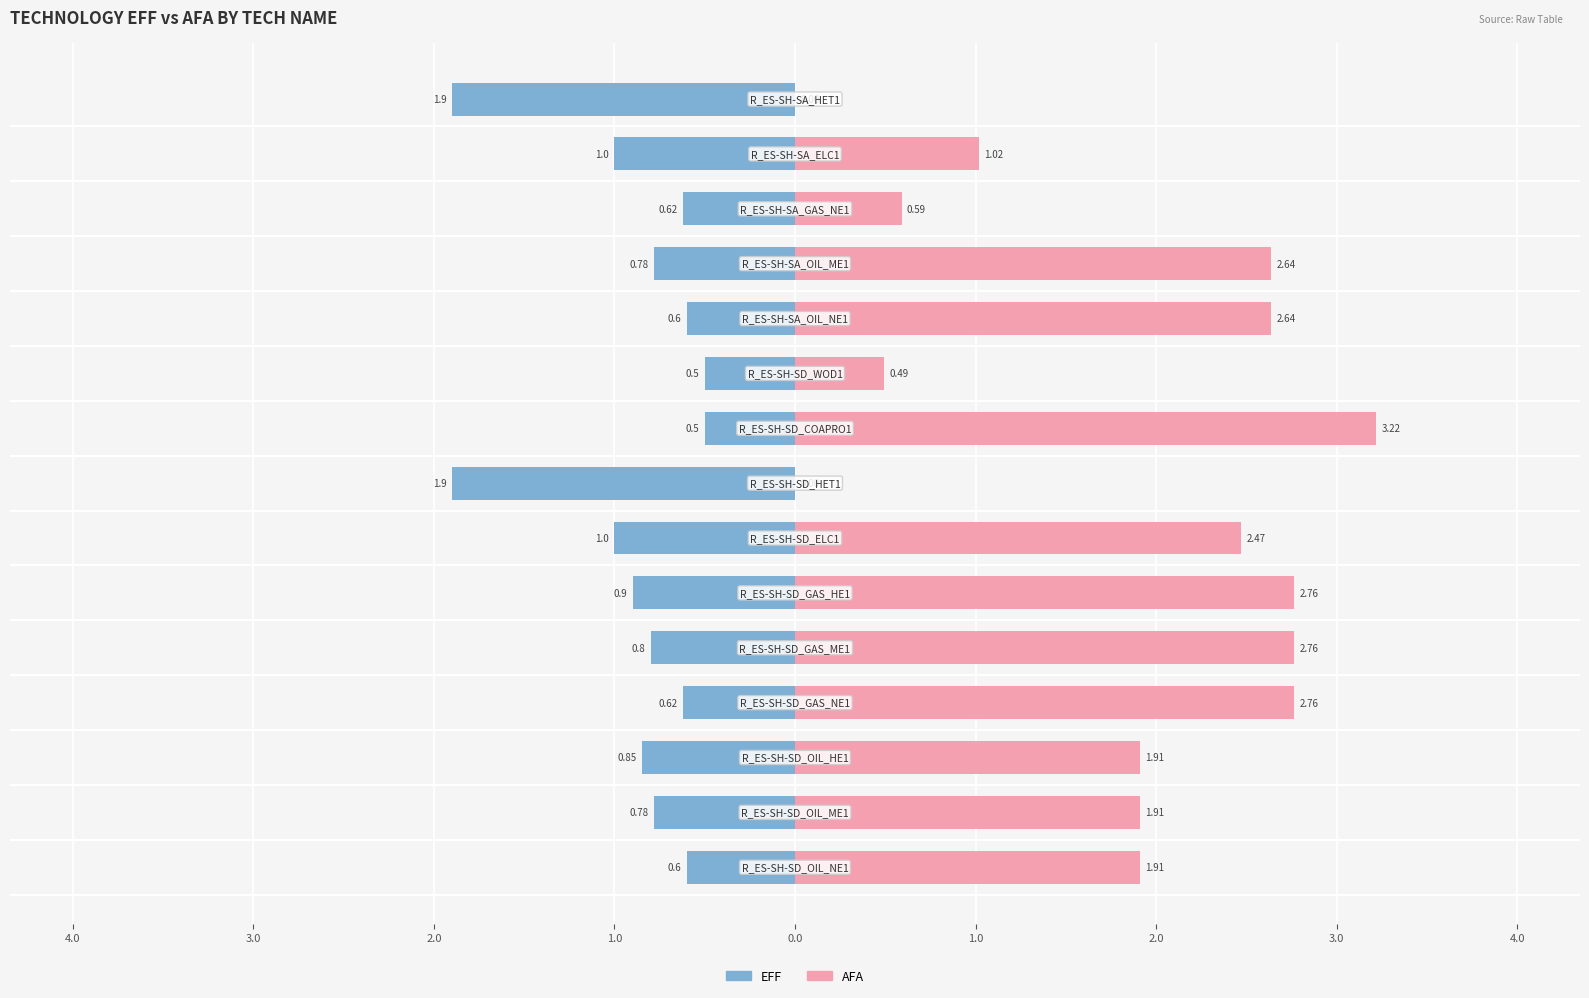

Is the value of AFA at 0.0 greater than the value of EFF at 4.0?

Yes